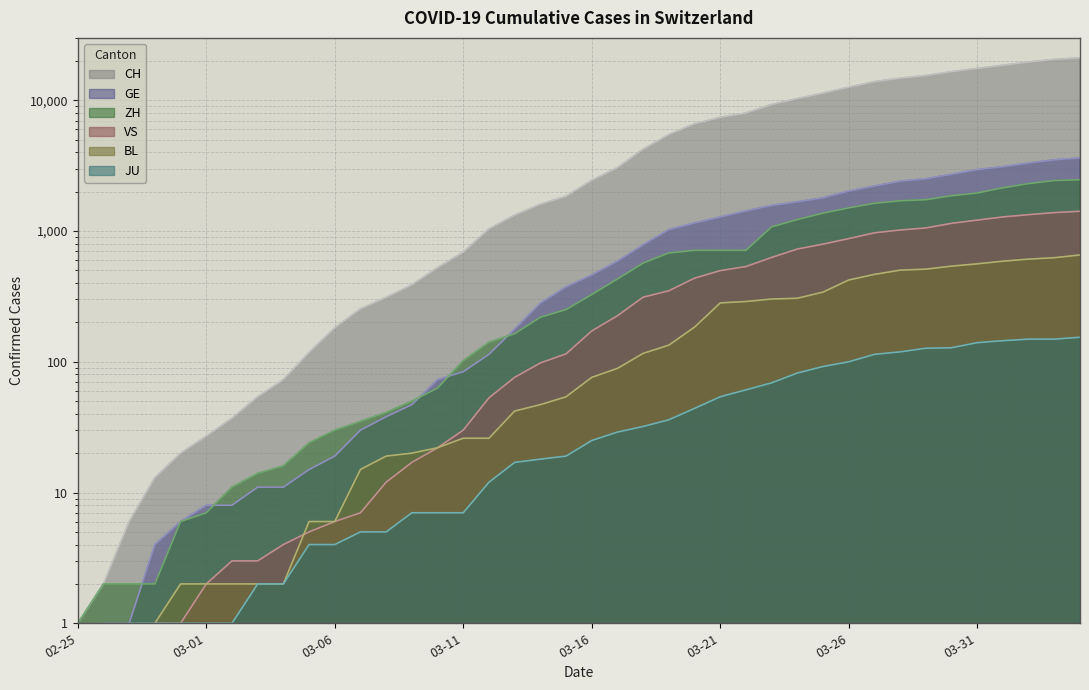

What is the sum of the GE values at 2020-03-25 and 2020-03-28?

4201